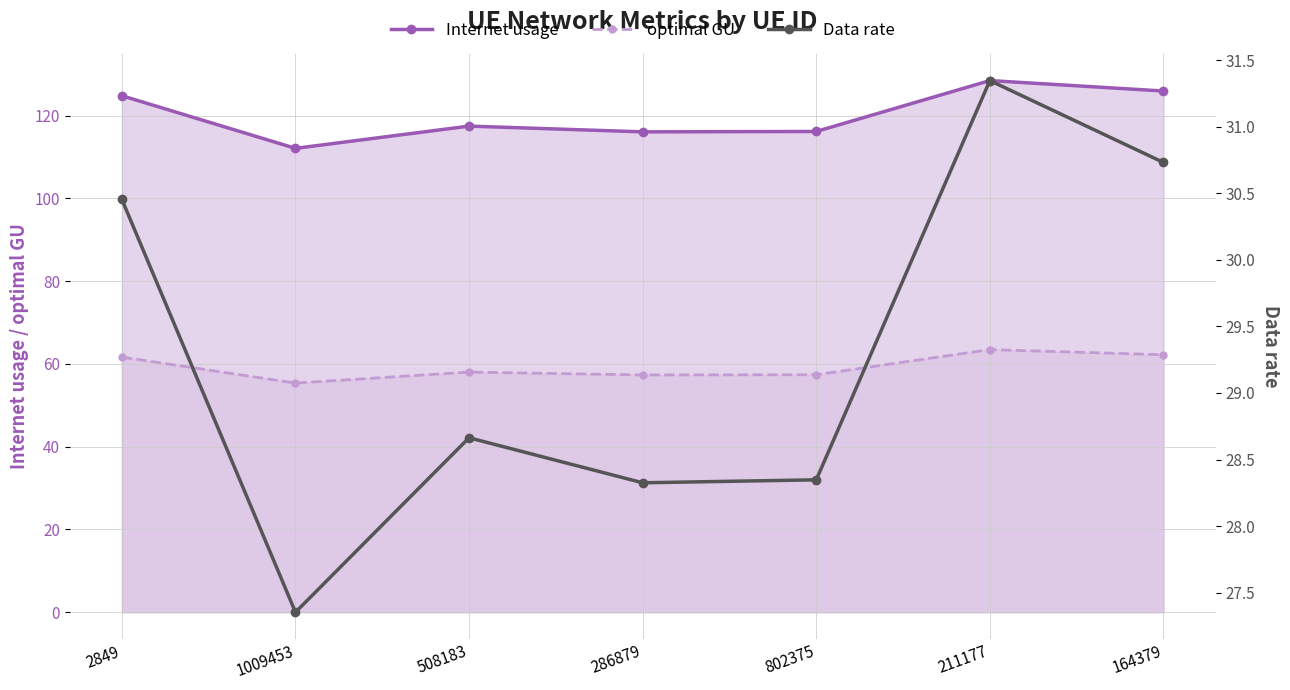

Does the chart have visible grid lines?

Yes